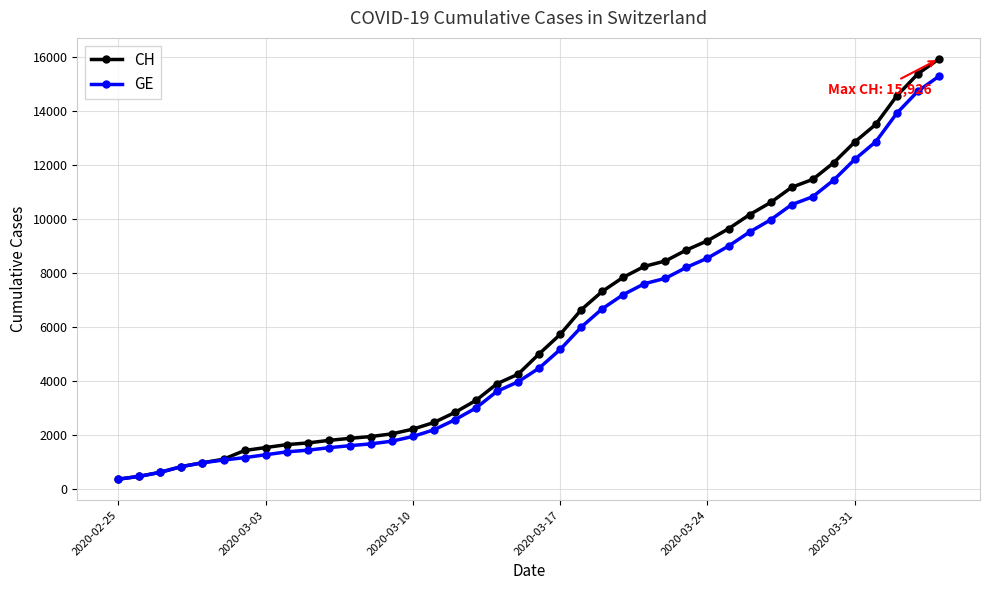

What is the value of the CH point at the 29th from the left?

9196